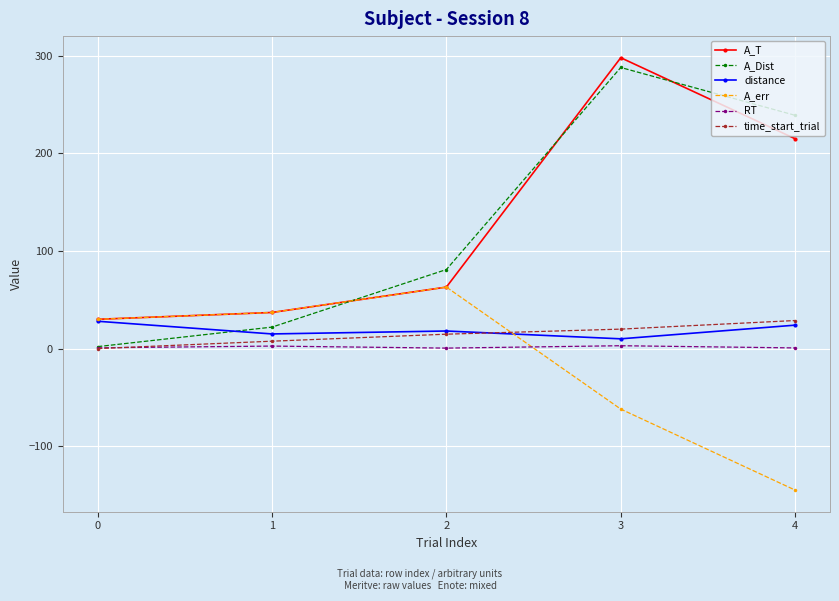

Is the value of distance at 0 greater than the value of RT at 0?

Yes